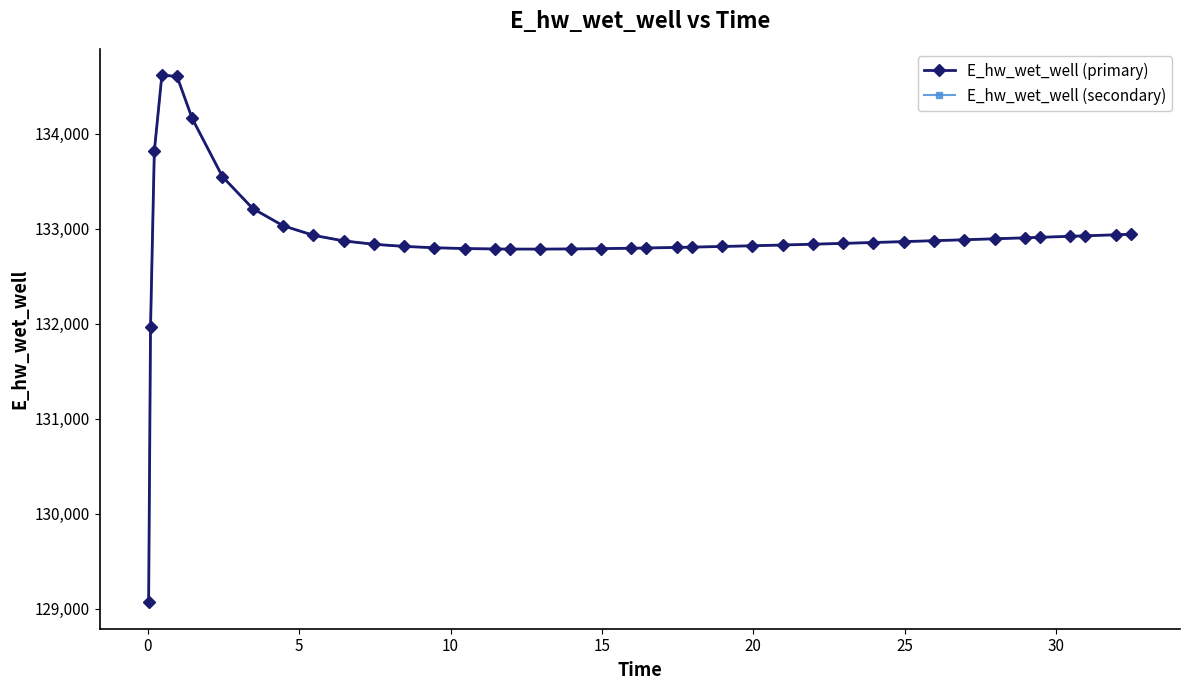

How many interior local peaks does the E_hw_wet_well (primary) series have?

1